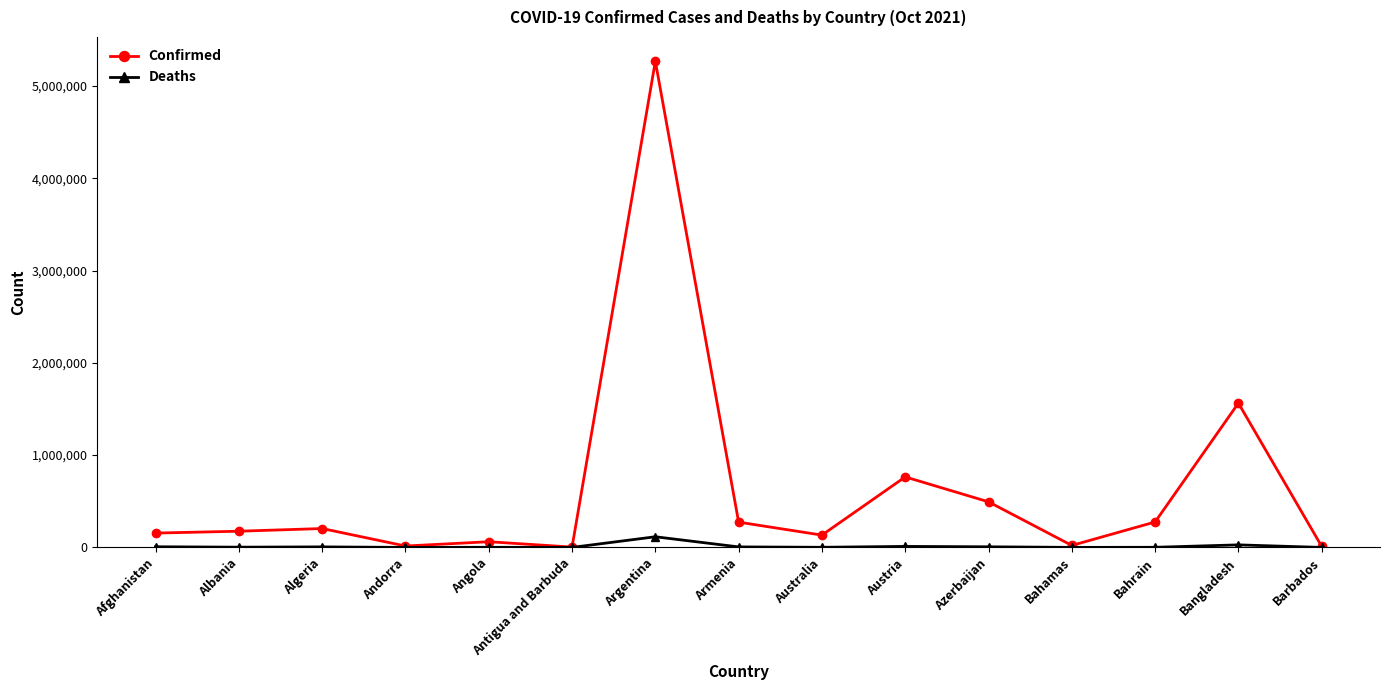

Between Argentina and Armenia, which series saw the biggest shift?

Confirmed